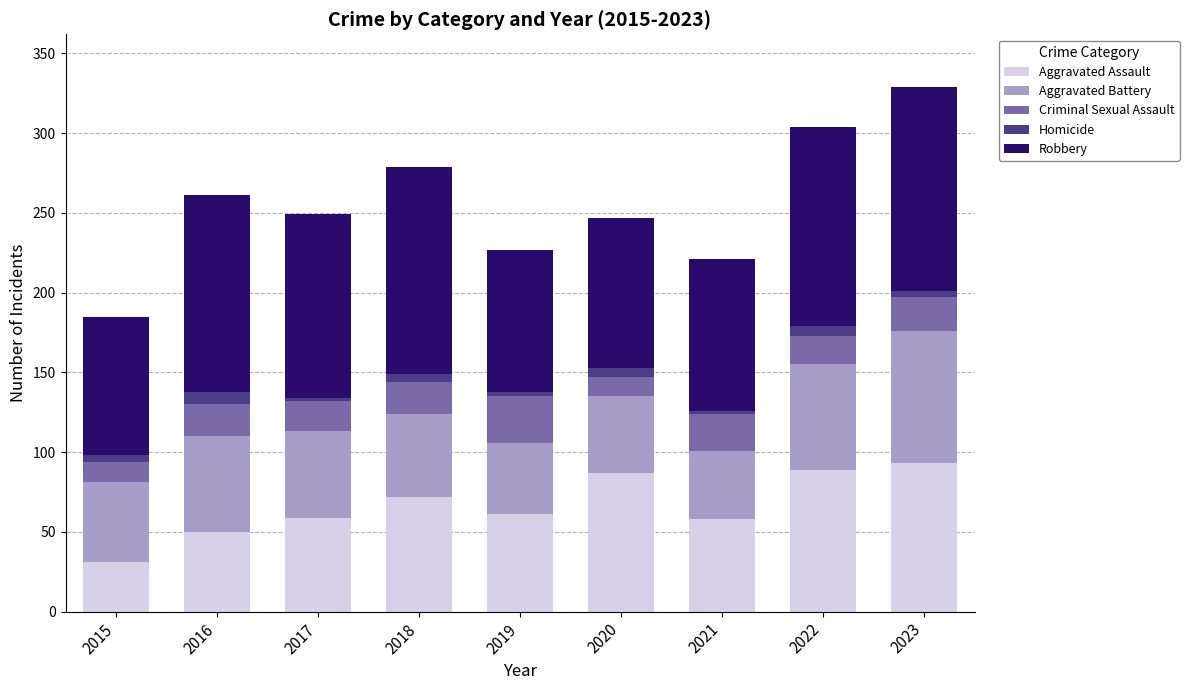

What is the maximum value for Aggravated Assault?

93